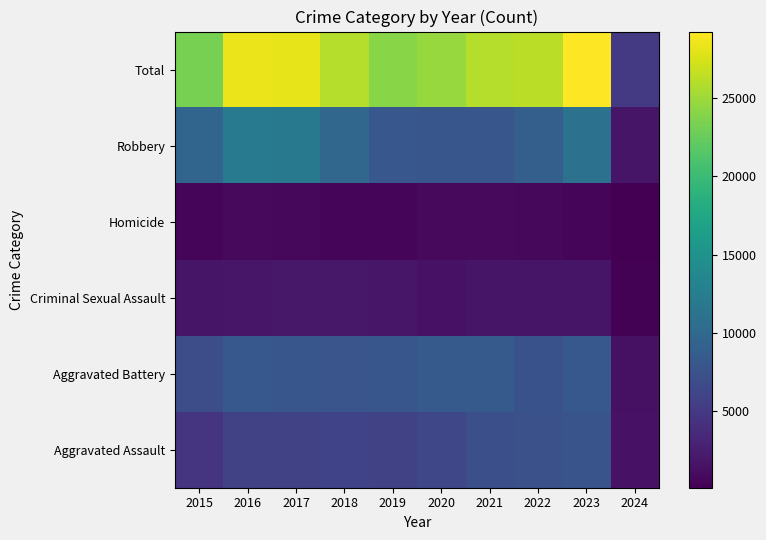

What is the smallest value displayed?

94